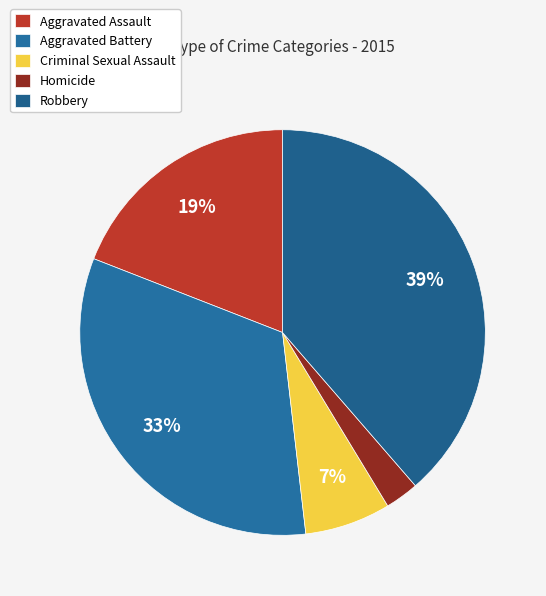

Does Homicide account for over 50% of the chart?

No